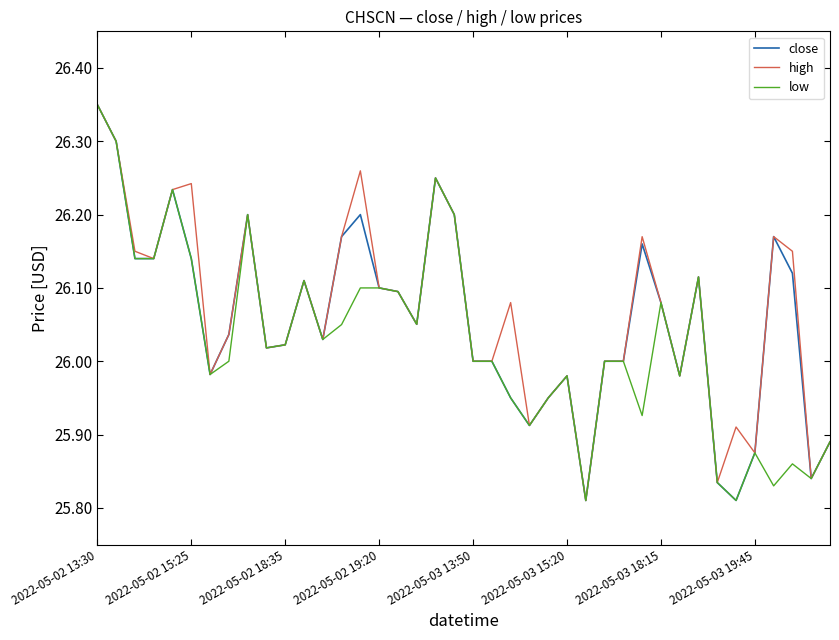

Where does the high series first go above 26?

2022-05-02 13:30